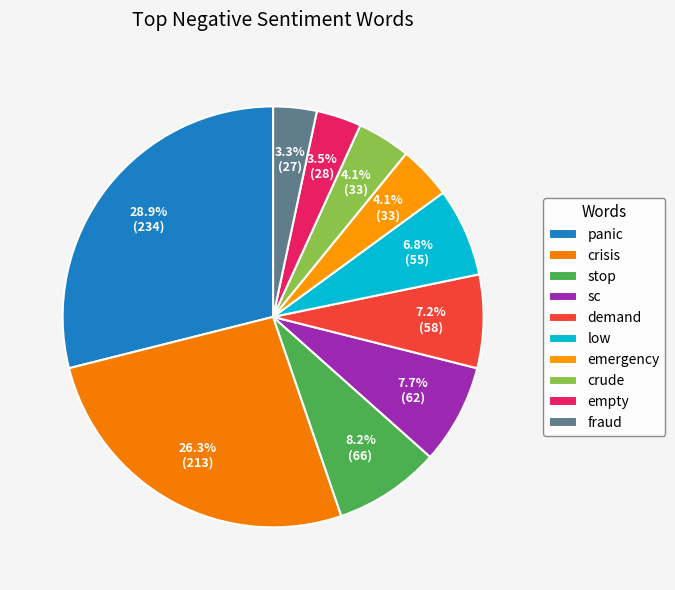

Count the number of slices in the pie.

10